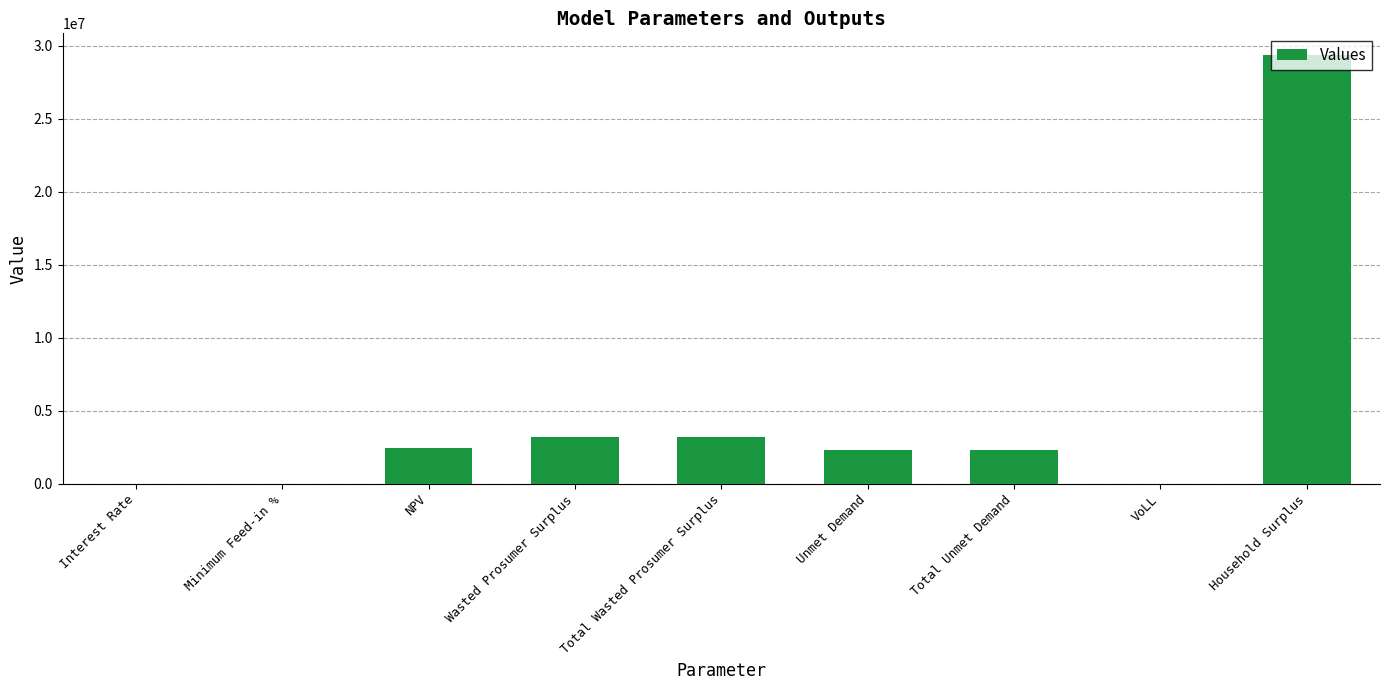

Which label corresponds to the largest value in the chart?

Household Surplus